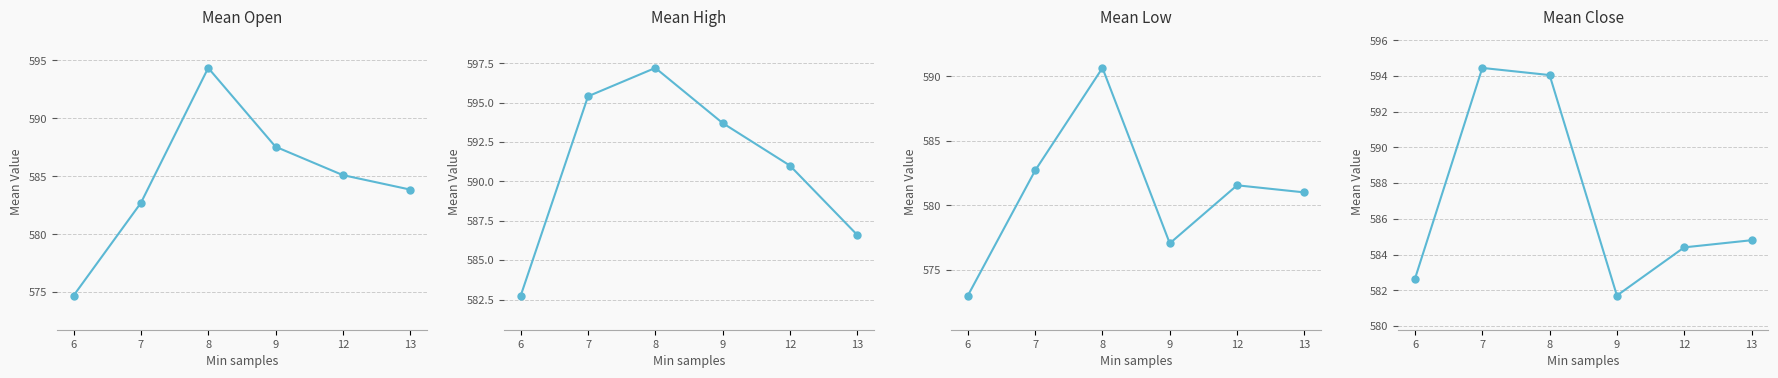

What is the minimum value for Open?

574.7